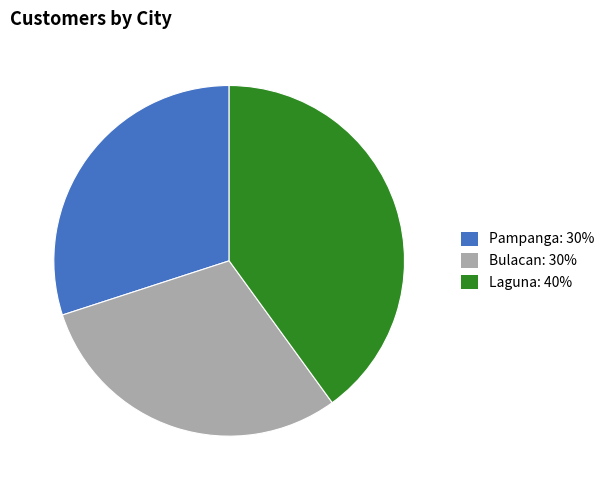

True or false: Pampanga accounts for 30% of the total.

True